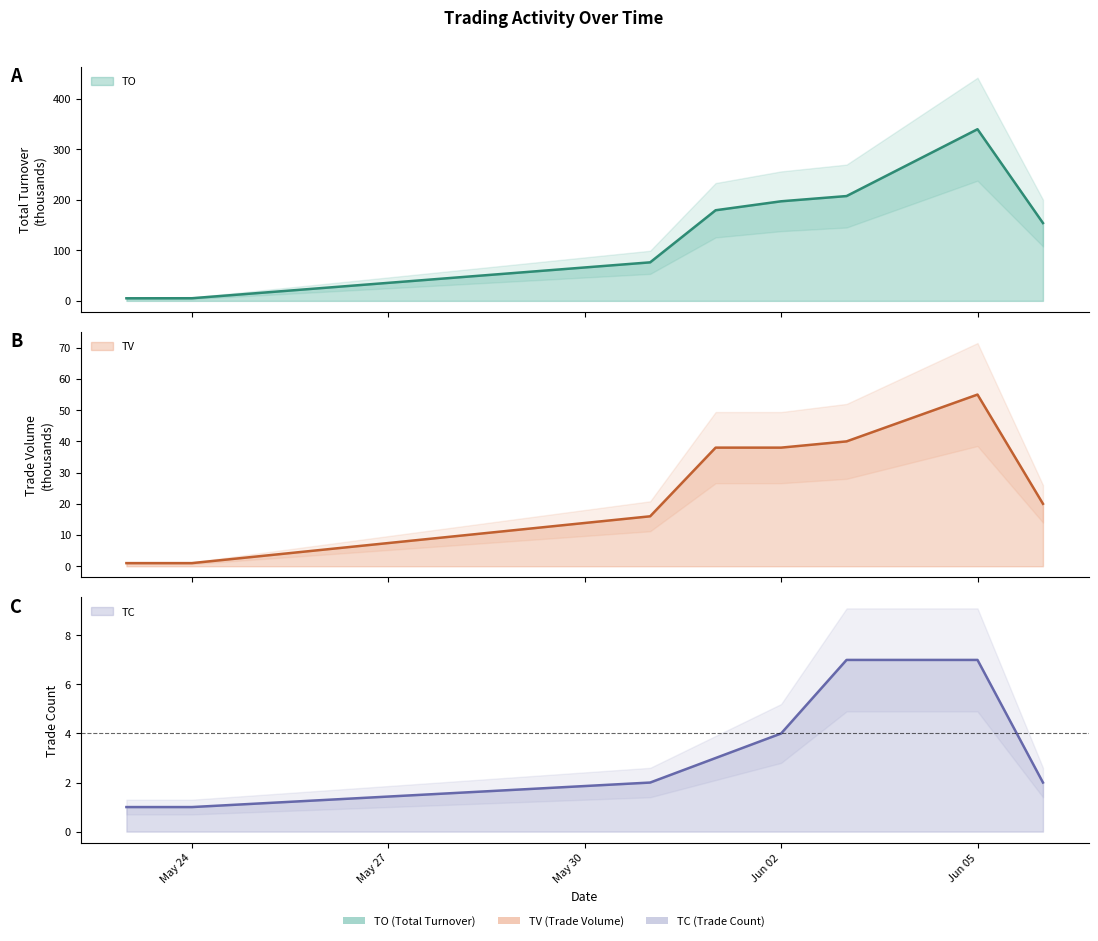

List the labels in order of TO value, largest first.

2017-06-05, 2017-06-03, 2017-06-02, 2017-06-01, 2017-06-06, 2017-05-31, 2017-05-24, 2017-05-23